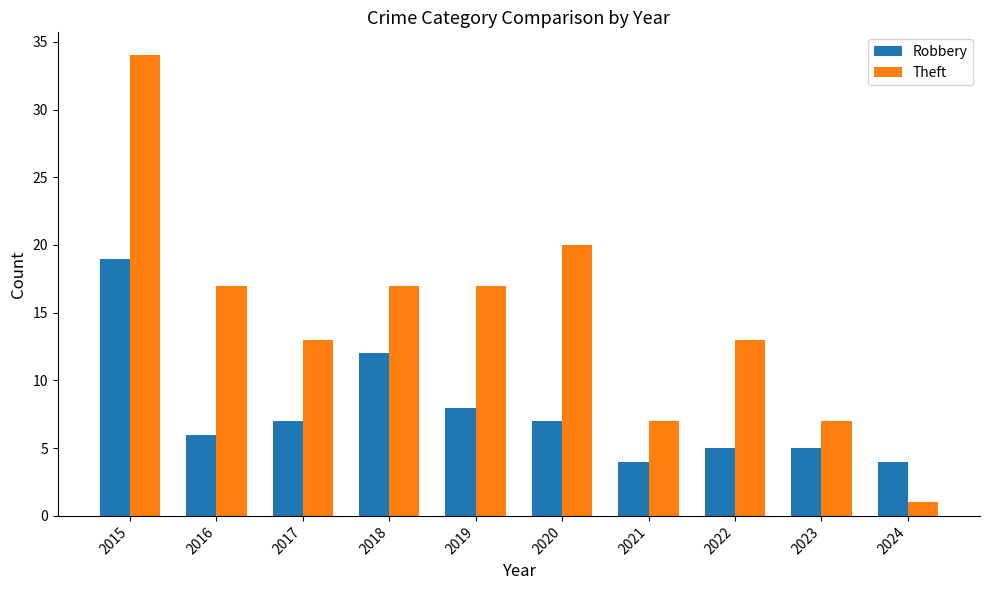

List the series in order of their overall mean, highest first.

Theft, Robbery